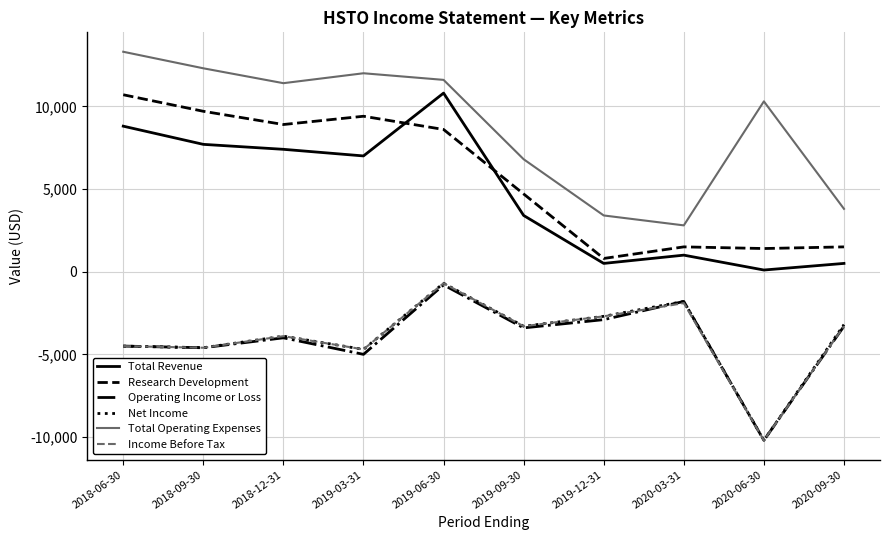

True or false: Total Revenue and Net Income intersect in this chart.

False